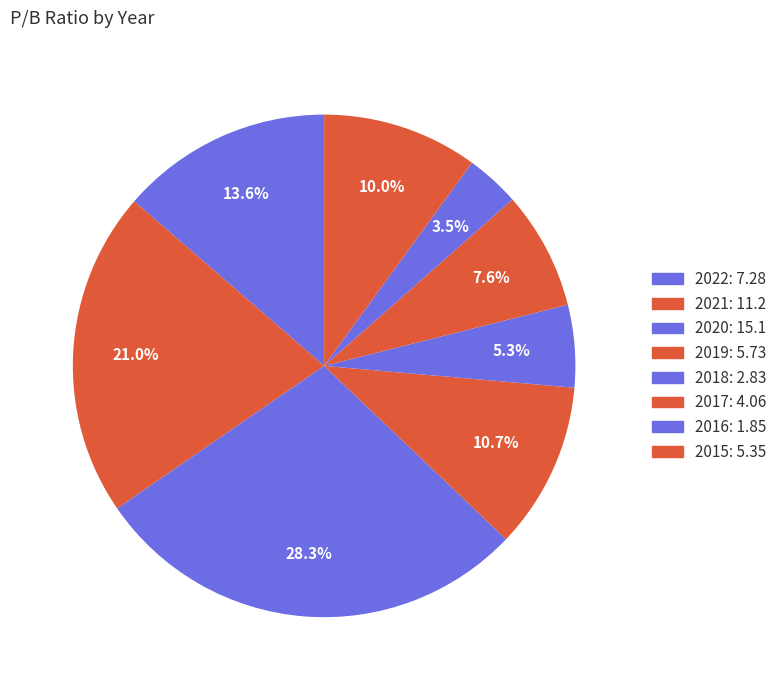

True or false: 2018 accounts for 11% of the total.

False